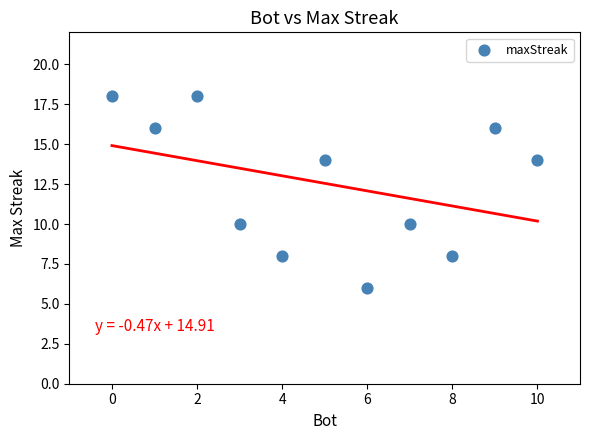

What is the average X value?

5